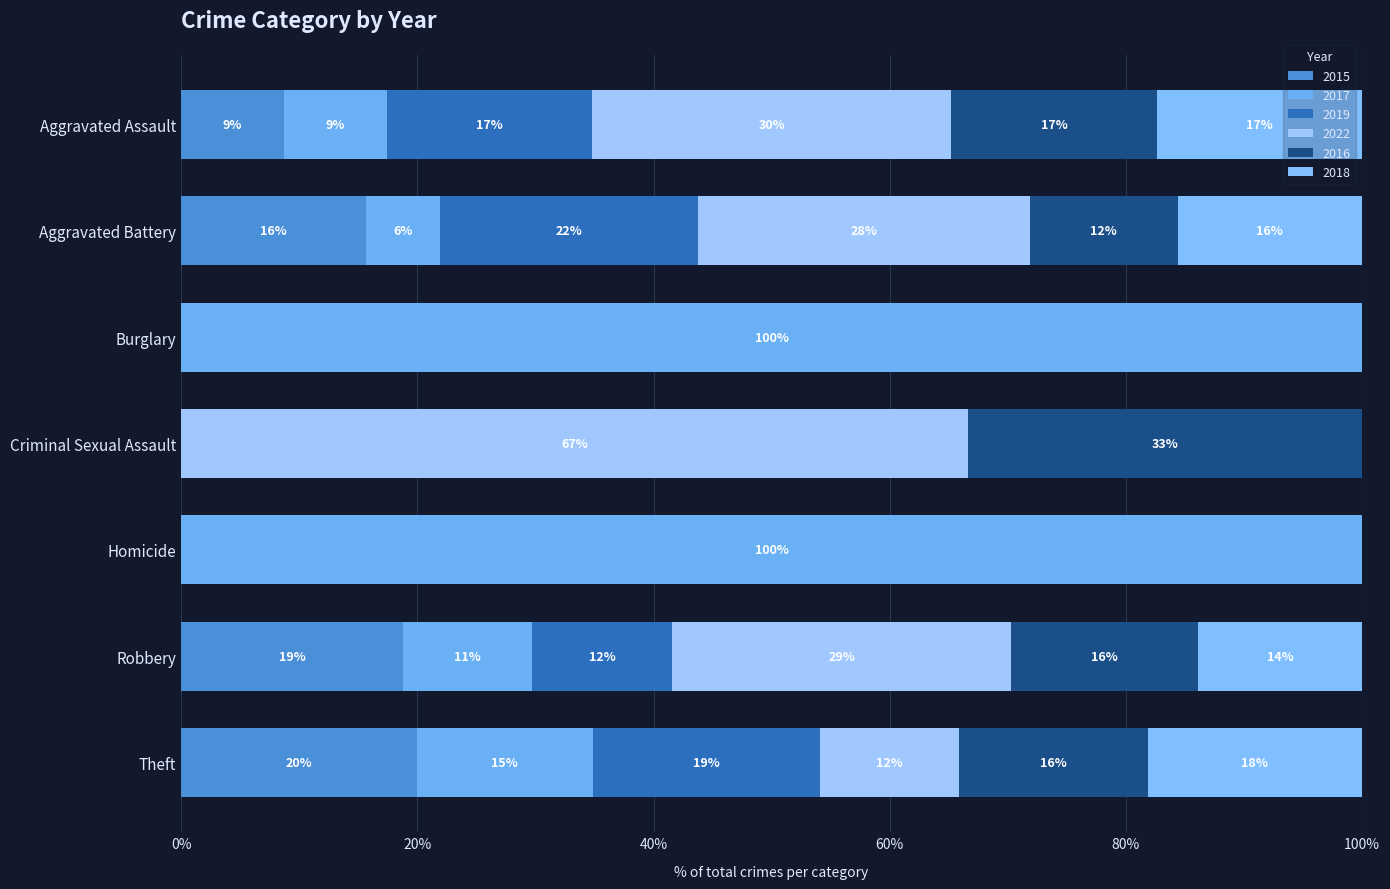

What position from the right is Aggravated Battery?

6